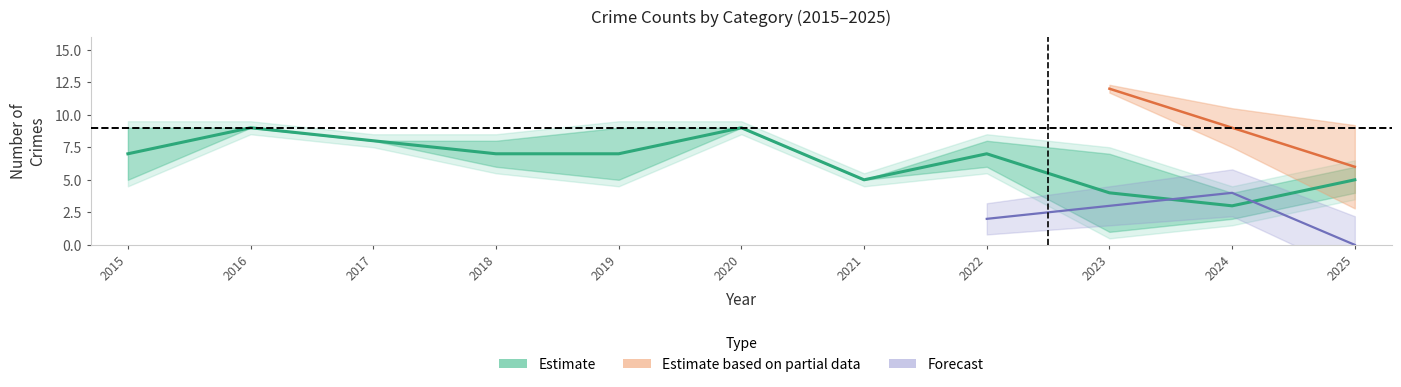

How many values are between 5 and 8?

7